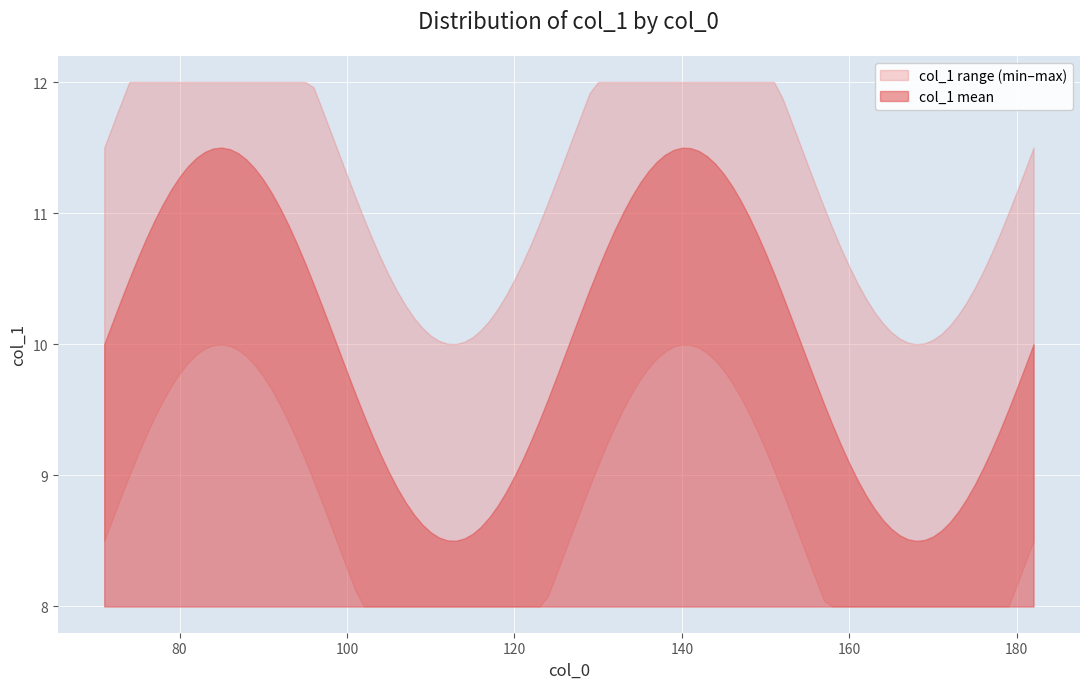

What is the approximate value at 74?

8